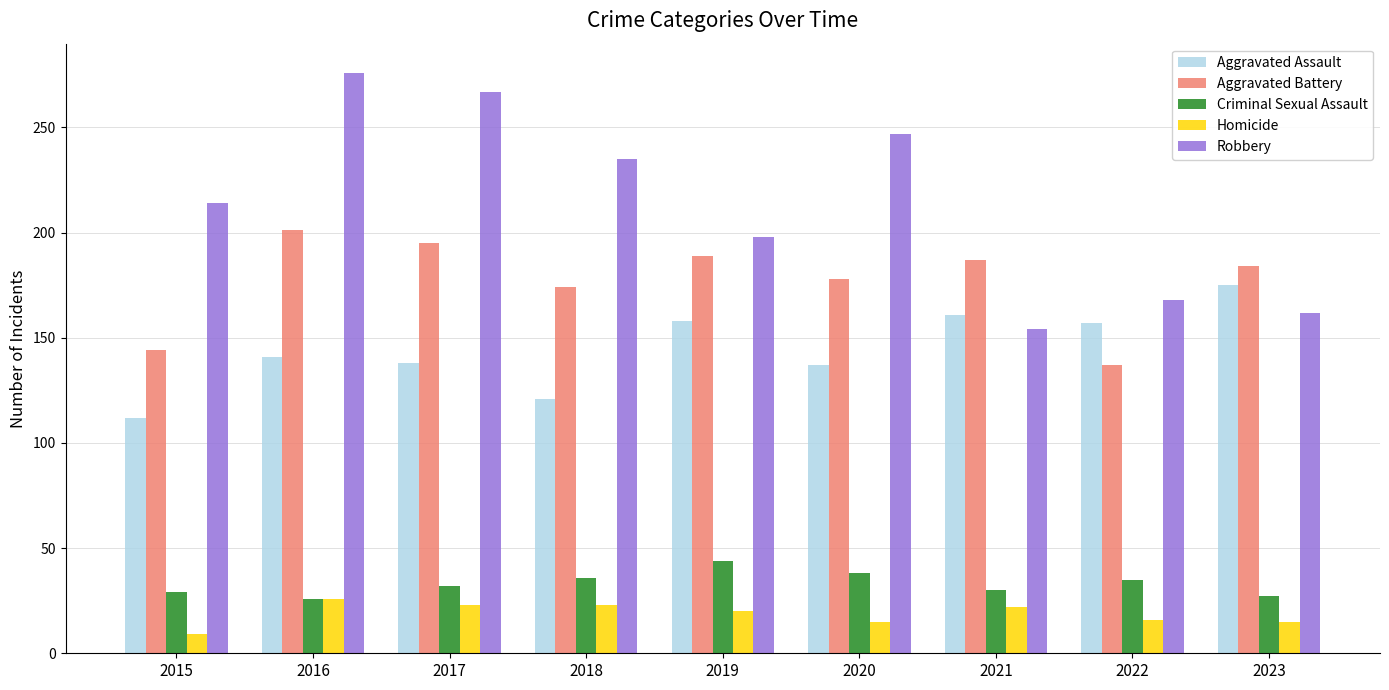

How many data points in Aggravated Battery are less than 184?

4